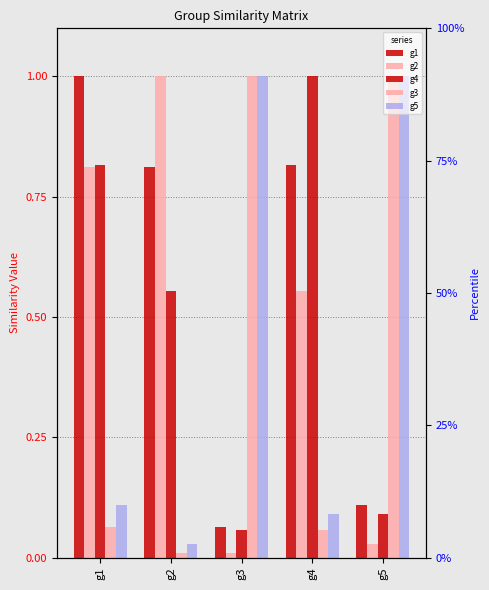

Which series has the largest range (max minus min)?

g2